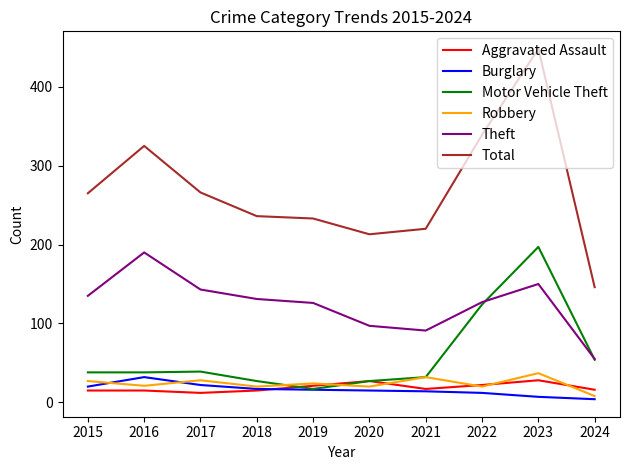

Which series has the largest total across all categories?

Total